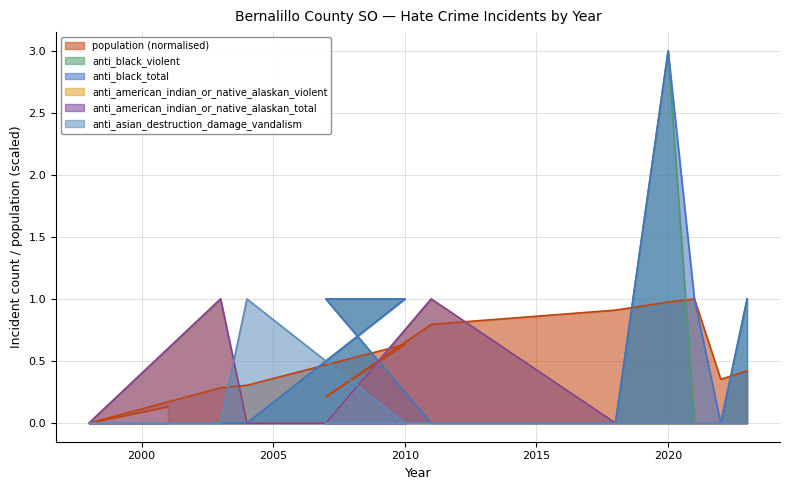

True or false: anti_american_indian_or_native_alaskan_violent and anti_asian_destruction_damage_vandalism intersect in this chart.

True